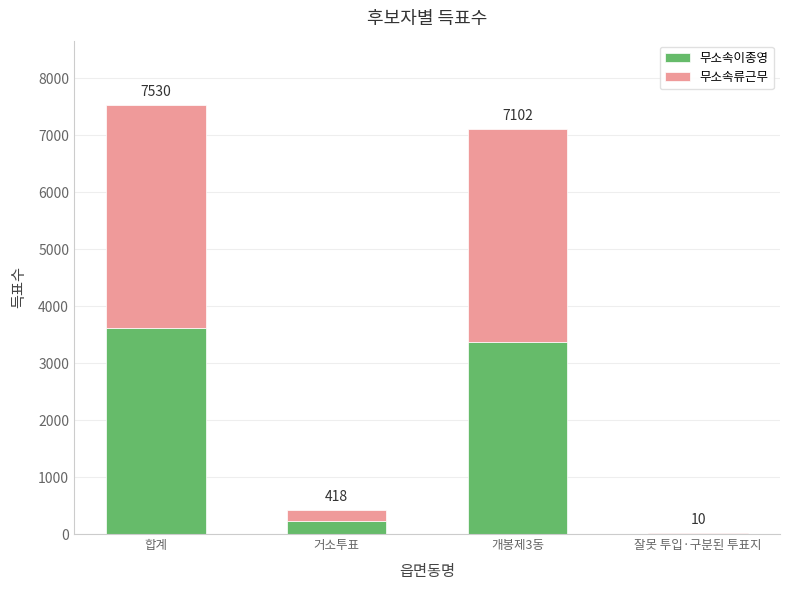

The value of 무소속이종영 at 합계 is 3608. True or false?

True